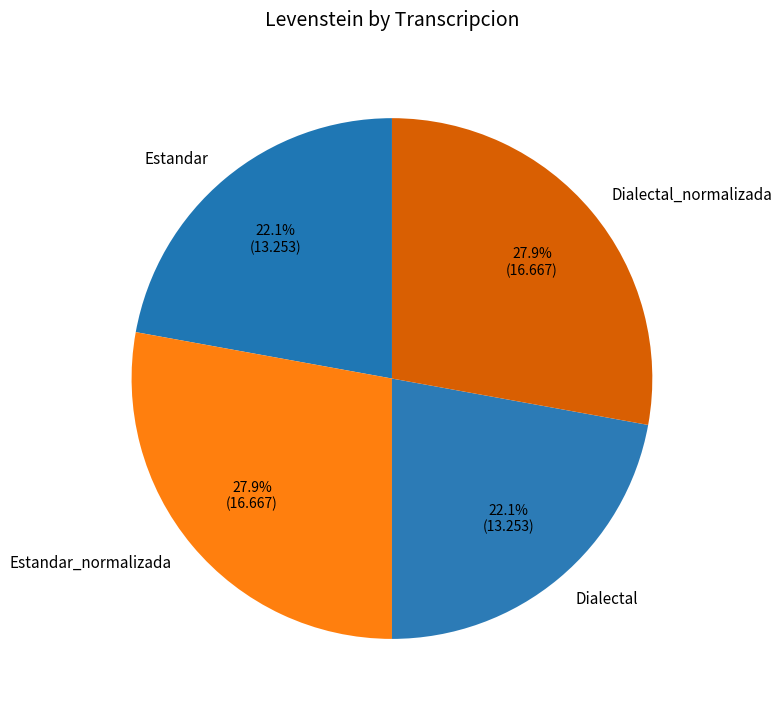

Is it true that Estandar is 22% of the pie?

True